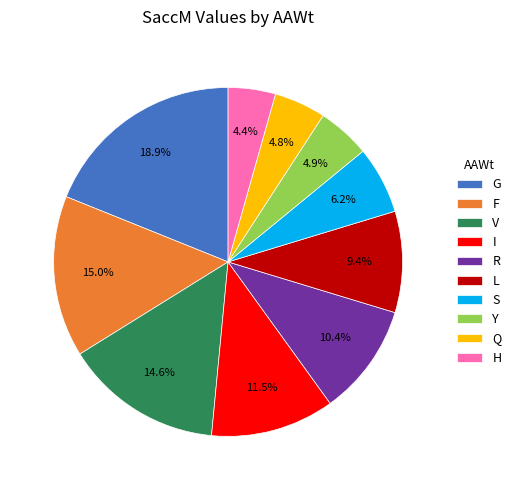

What percentage is NOT represented by G?

81.1%